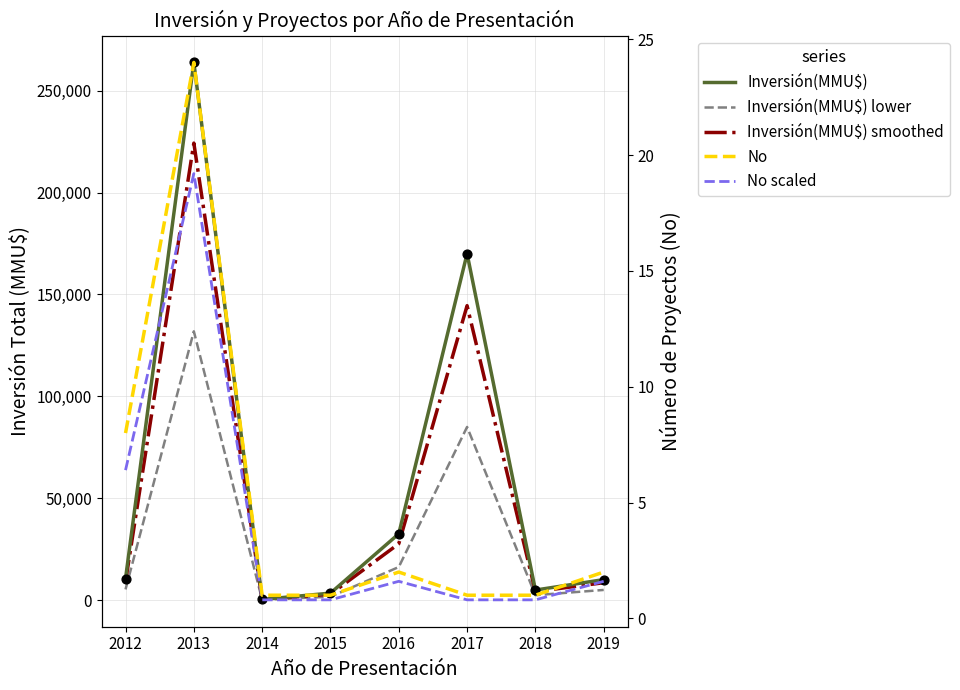

At how many categories does at least one series exceed 178836?

1